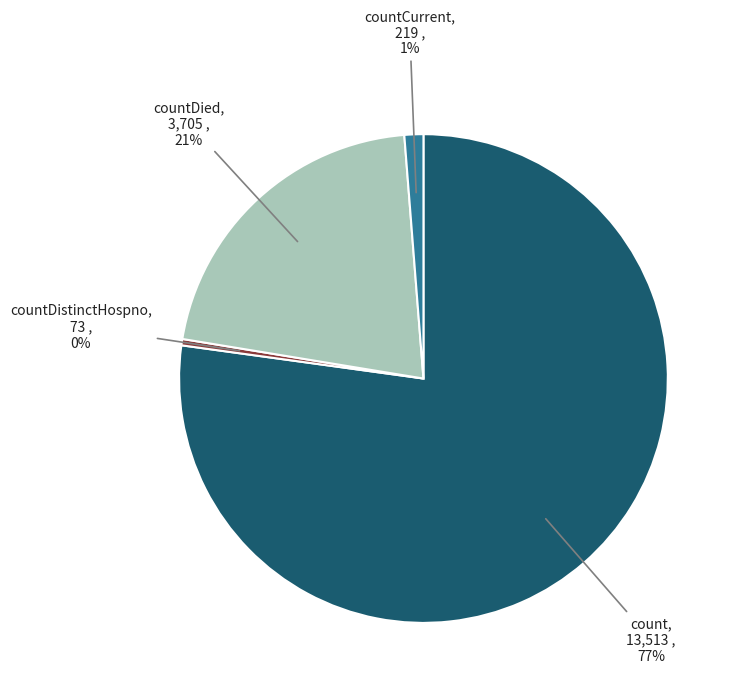

To the nearest percent, what is the average slice percentage?

25%